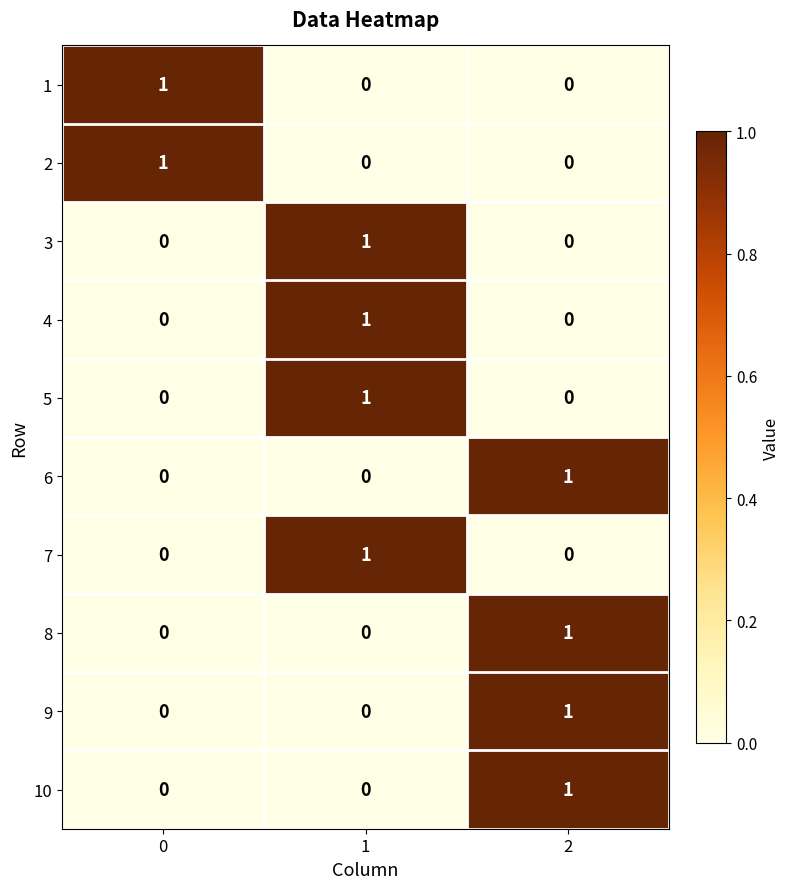

At how many categories does at least one series exceed 0?

3